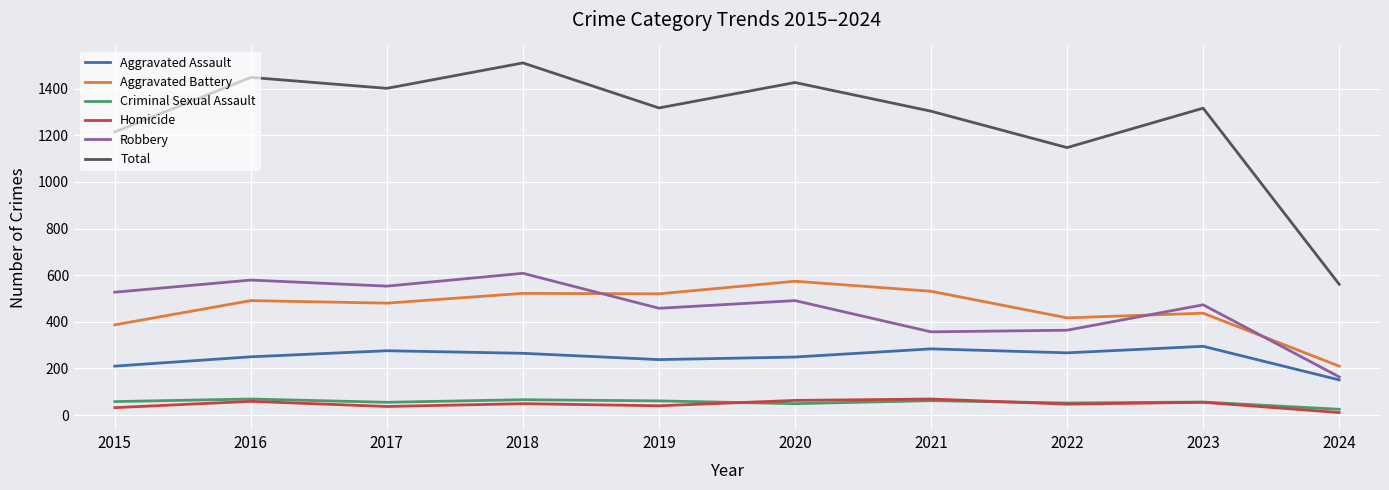

In Aggravated Assault, how many points are higher than both neighbors (excluding endpoints)?

3